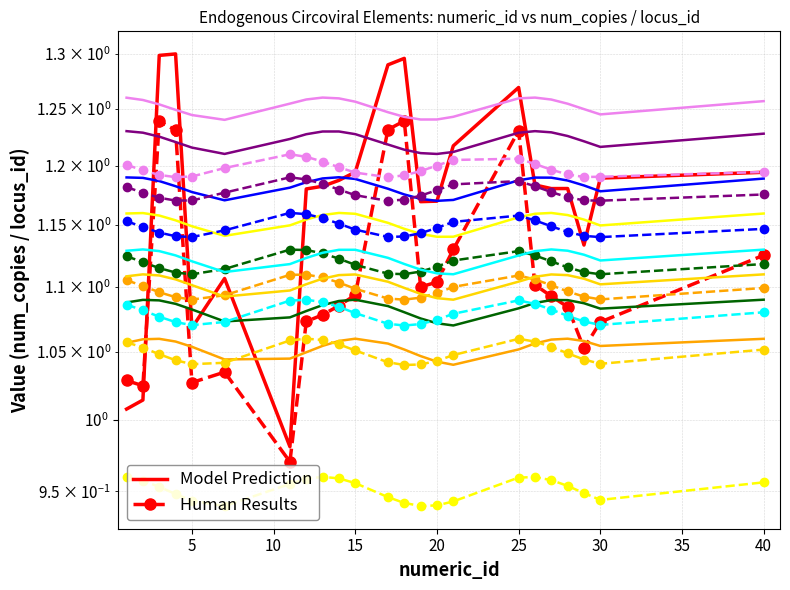

Count the Human Results values in the range 1 to 2.

23